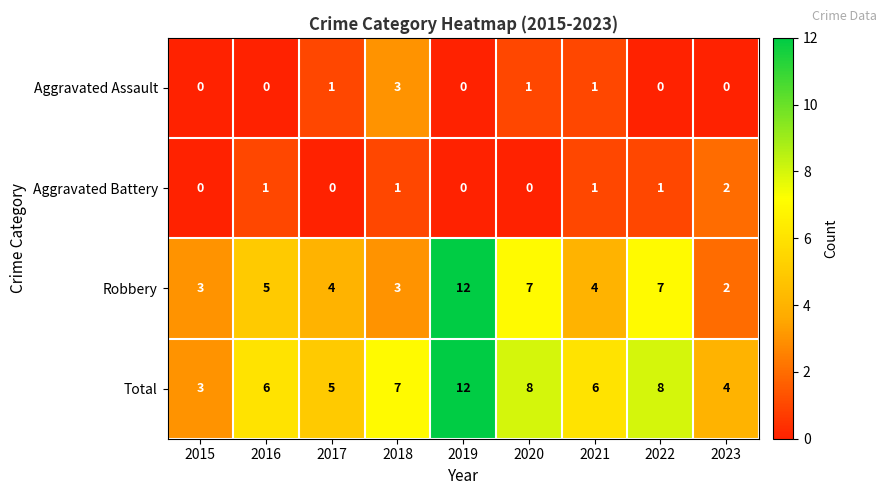

Is it true that Aggravated Battery equals 1 at 2021?

True